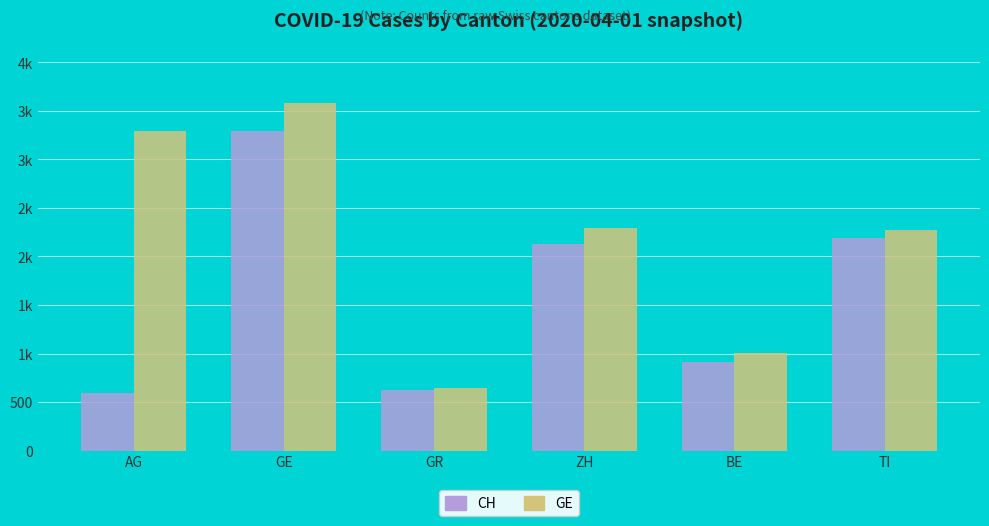

What is the total value across all series at TI?

4466